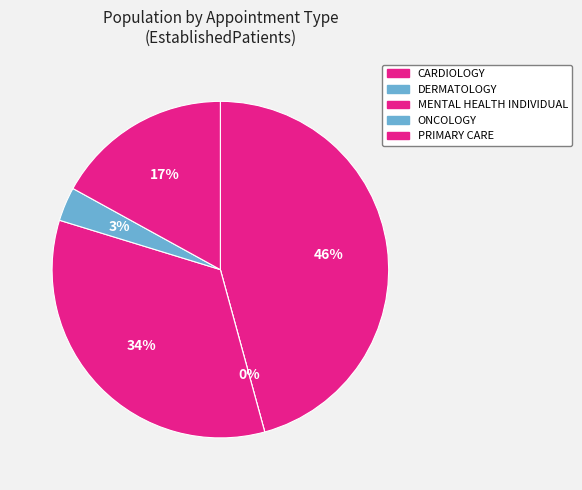

Is it true that MENTAL HEALTH INDIVIDUAL is 34% of the pie?

True